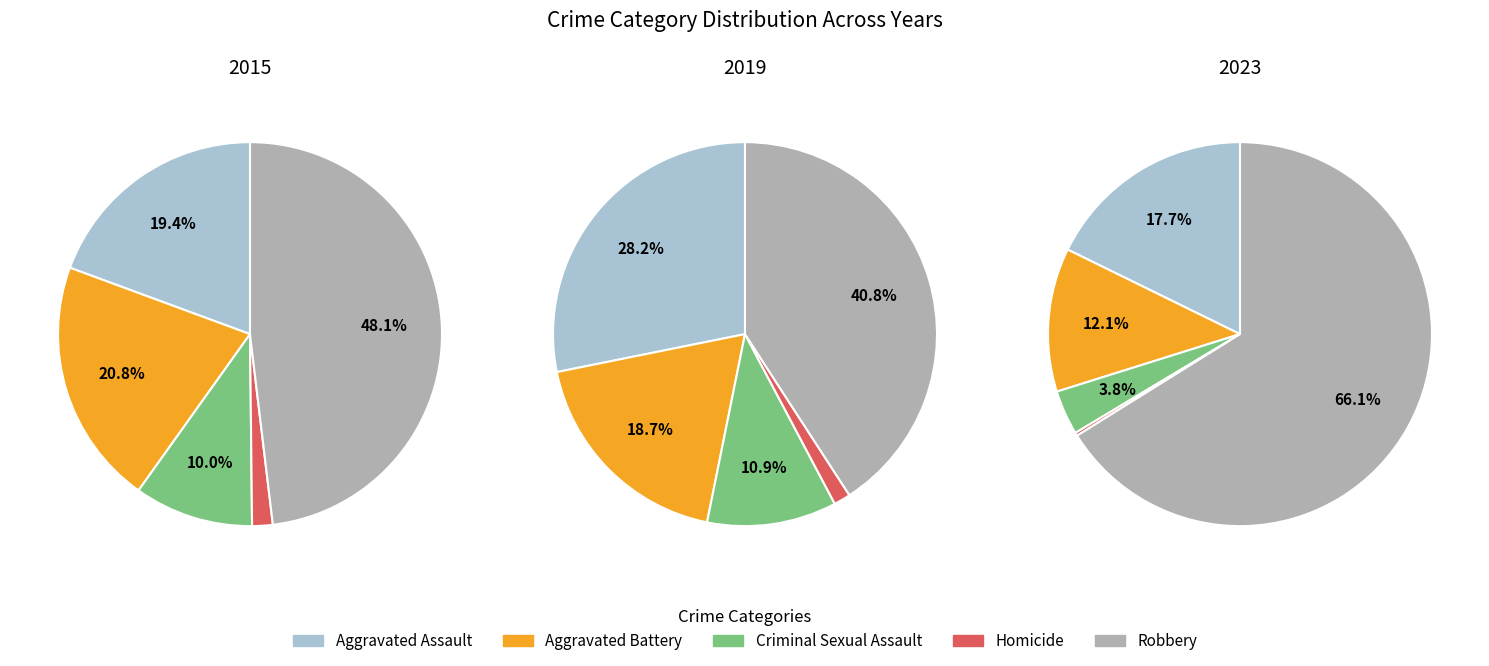

Does 5 account for over 50% of the chart?

No